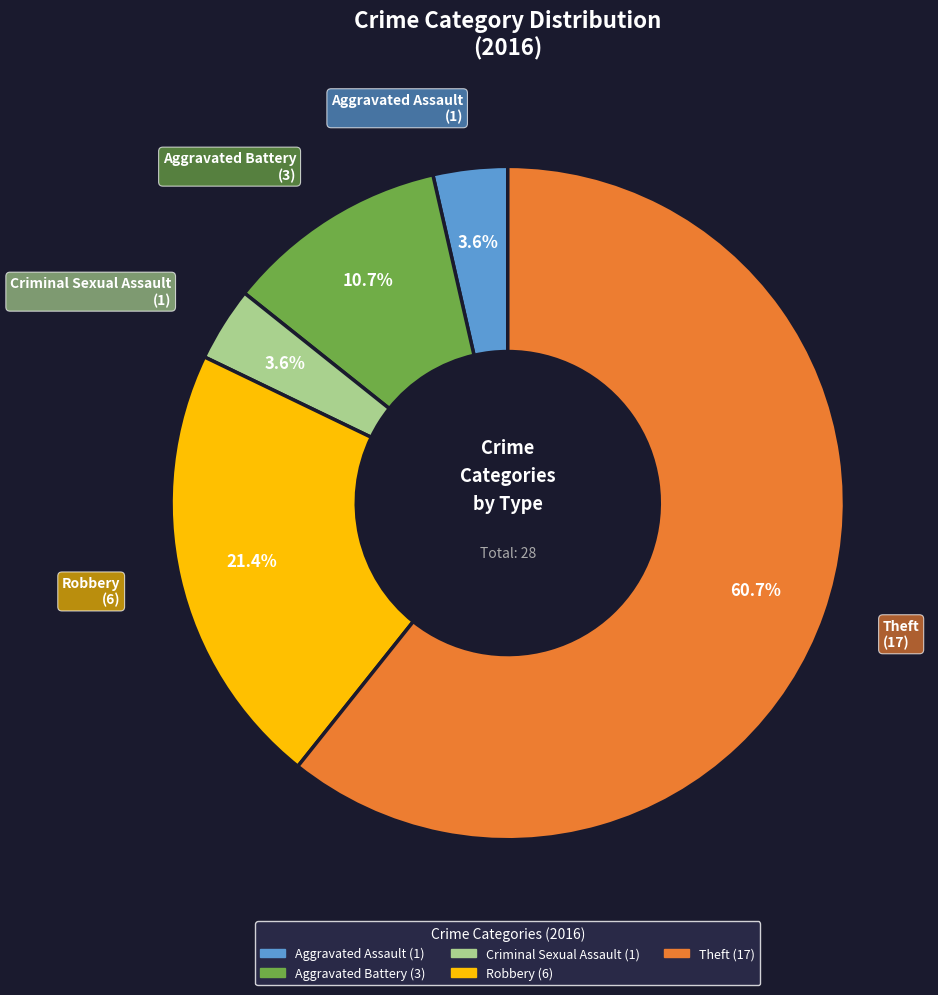

Which category has the biggest portion of the pie?

Theft